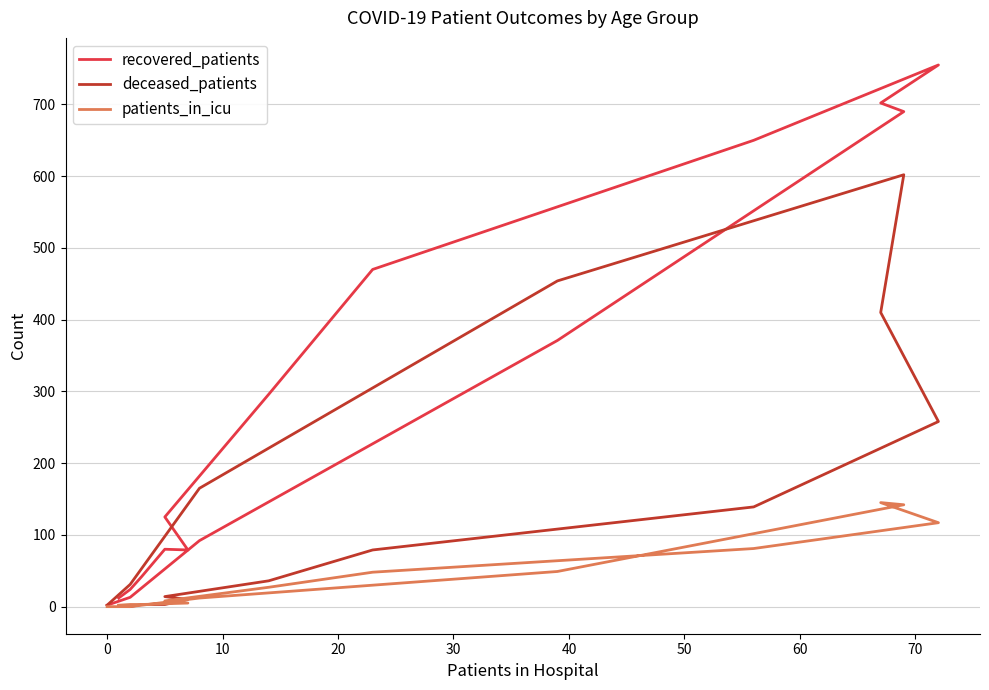

Reading right to left, what are all the values shown in this chart?

recovered_patients: 2	13	92	371	690	702	755	650	470	296	125	79	80	42	24	12
deceased_patients: 2	31	165	454	602	410	258	139	79	36	14	10	3	3	0	1
patients_in_icu: 0	0	12	49	142	145	117	81	48	27	8	5	4	3	3	2